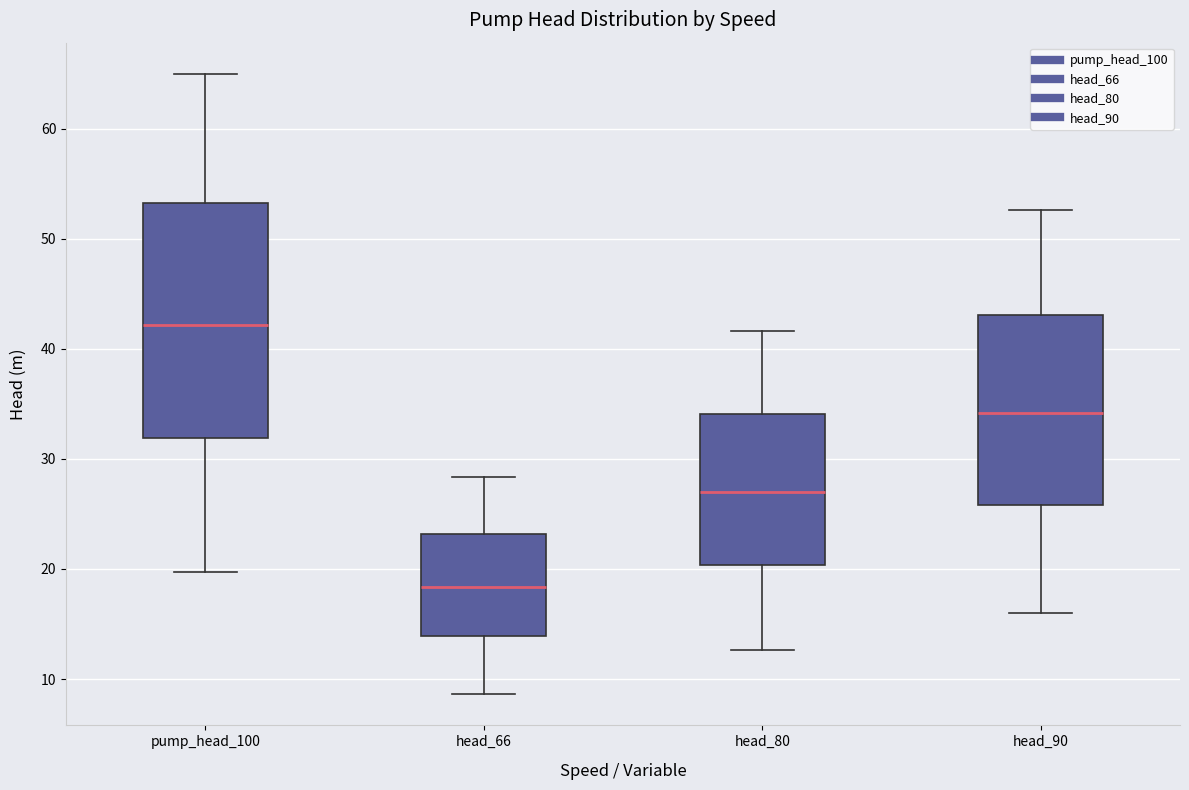

Reading left to right, transcribe this box plot: for each box, give where its median line is, the range the box spans, and where its two whiskers end, as read against the y-axis. The values are not printed on the chart, so give them approximately, as read against the axis.

pump_head_100: median 42, box 32 to 53, whiskers 20 to 65
head_66: median 18, box 14 to 23, whiskers 9 to 28
head_80: median 27, box 20 to 34, whiskers 13 to 42
head_90: median 34, box 26 to 43, whiskers 16 to 53